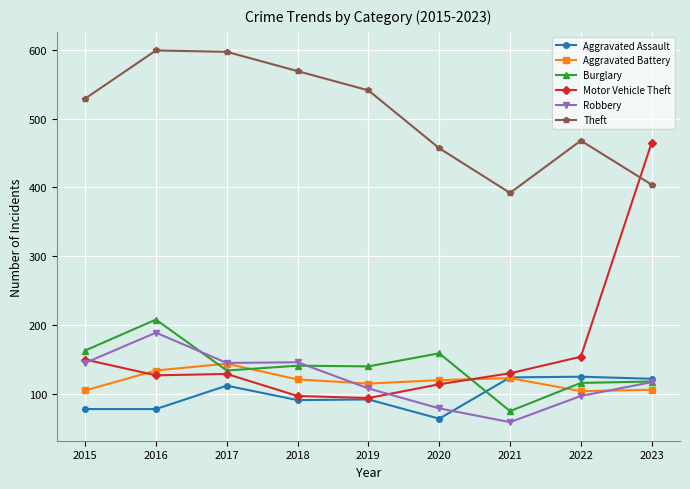

Is it true that Robbery equals 97 at 2022?

True